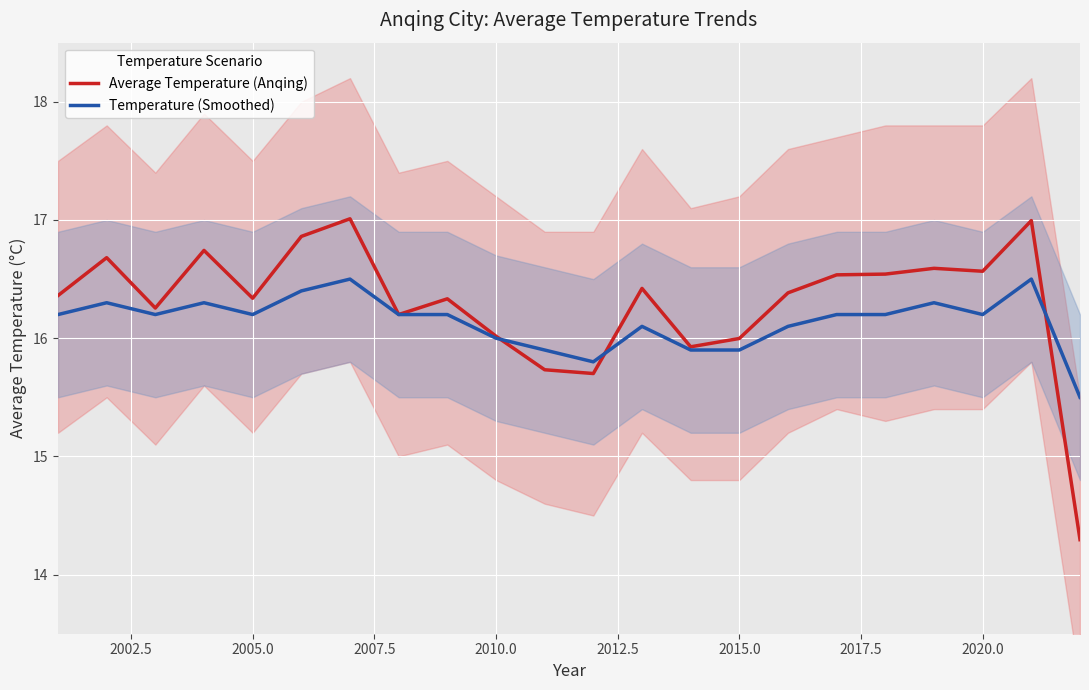

After their last crossing, which series has the higher values: Average Temperature (Anqing) or Temperature (Smoothed)?

Temperature (Smoothed)